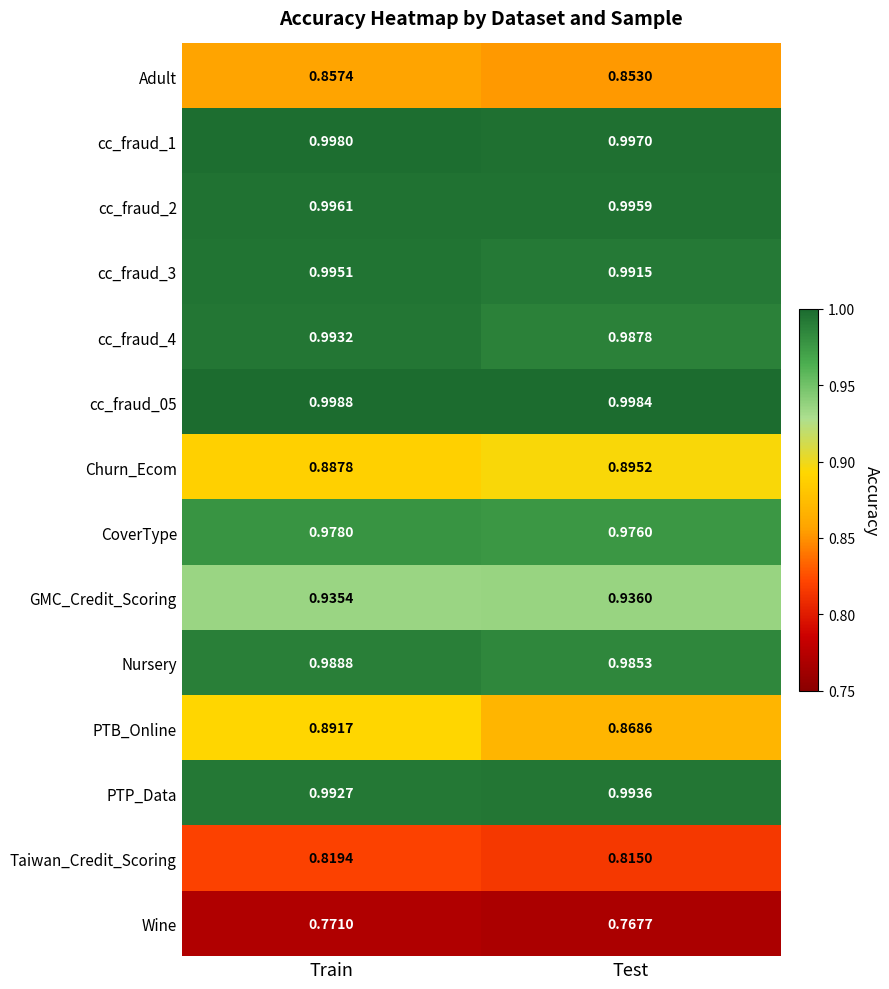

At which category is the sum across all series the highest?

Train